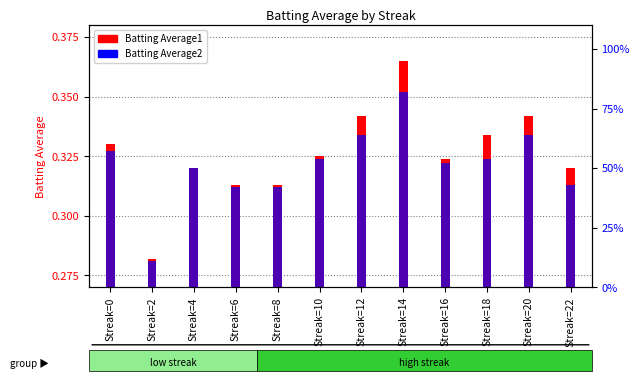

What are all the series names shown in the legend?

Batting Average1, Batting Average2